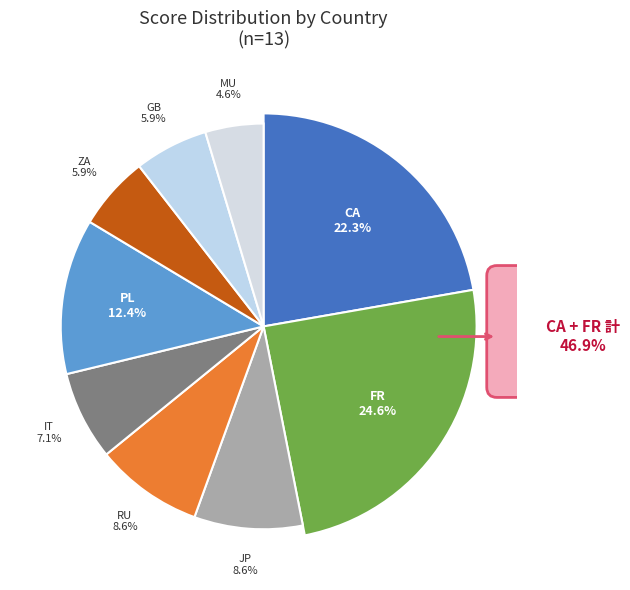

What percentage do MU and JP together represent?

13.3%